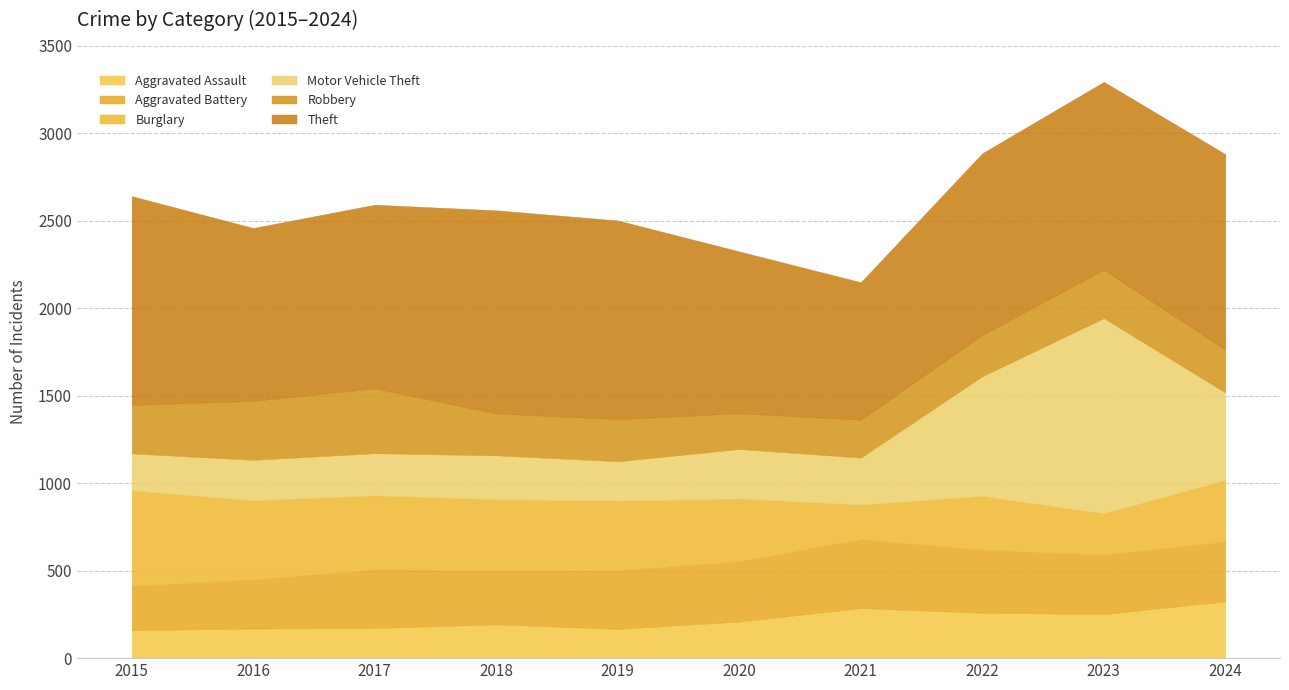

What is the lowest value of the Aggravated Assault series?

160